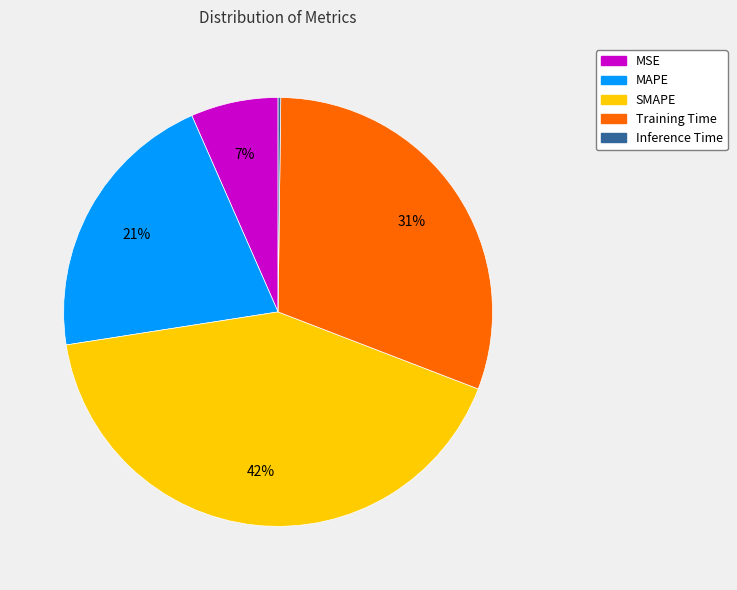

What percentage is the SMAPE slice, to the nearest percent?

42%